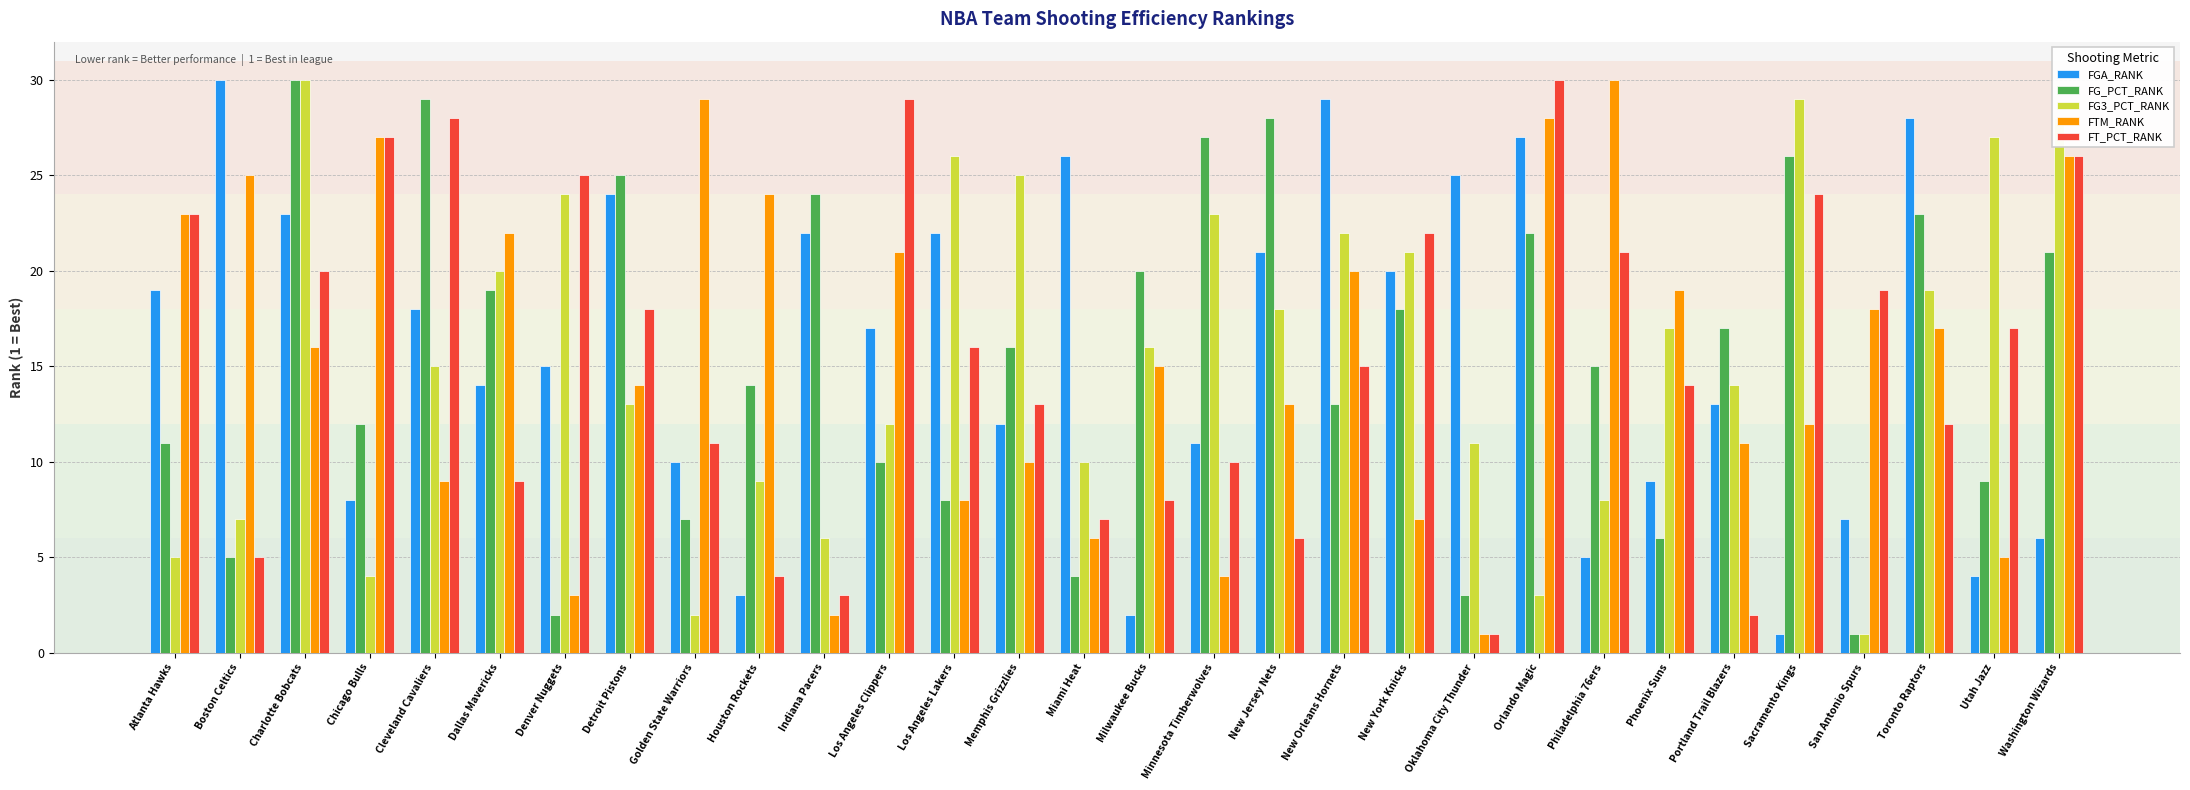

Reading left to right, extract all data points from this chart.

FGA_RANK: 19	30	23	8	18	14	15	24	10	3	22	17	22	12	26	2	11	21	29	20	25	27	5	9	13	1	7	28	4	6
FG_PCT_RANK: 11	5	30	12	29	19	2	25	7	14	24	10	8	16	4	20	27	28	13	18	3	22	15	6	17	26	1	23	9	21
FG3_PCT_RANK: 5	7	30	4	15	20	24	13	2	9	6	12	26	25	10	16	23	18	22	21	11	3	8	17	14	29	1	19	27	28
FTM_RANK: 23	25	16	27	9	22	3	14	29	24	2	21	8	10	6	15	4	13	20	7	1	28	30	19	11	12	18	17	5	26
FT_PCT_RANK: 23	5	20	27	28	9	25	18	11	4	3	29	16	13	7	8	10	6	15	22	1	30	21	14	2	24	19	12	17	26